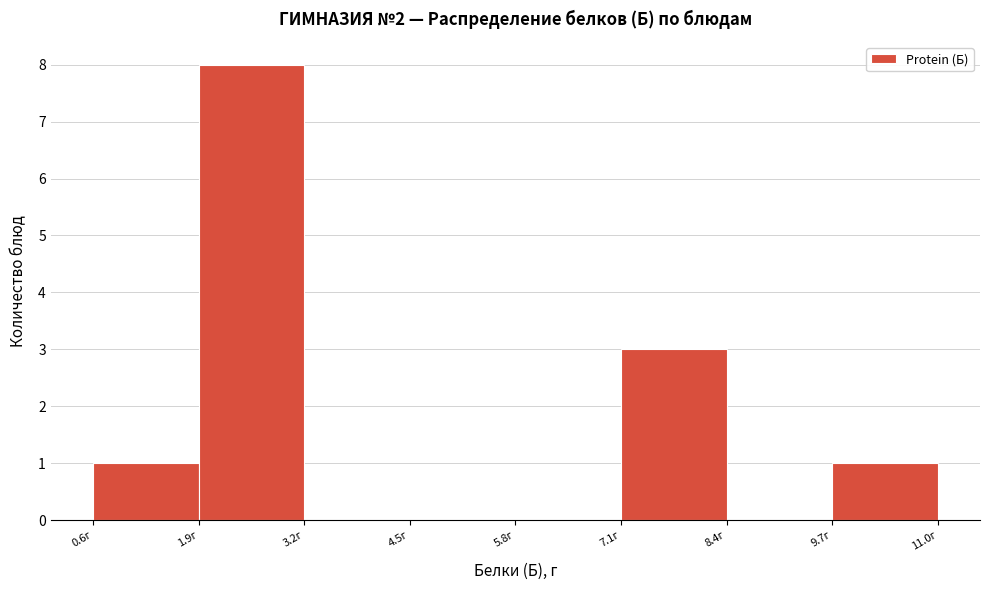

Reading left to right, transcribe this chart: for each bar, give the range it covers on the x-axis and its height. Neither the bar edges nor the heights are printed on the chart, so give them approximately, as read against the axes.

0.6 to 1.9: 1
1.9 to 3.2: 8
3.2 to 4.5: 0
4.5 to 5.8: 0
5.8 to 7.1: 0
7.1 to 8.4: 3
8.4 to 9.7: 0
9.7 to 11.0: 1